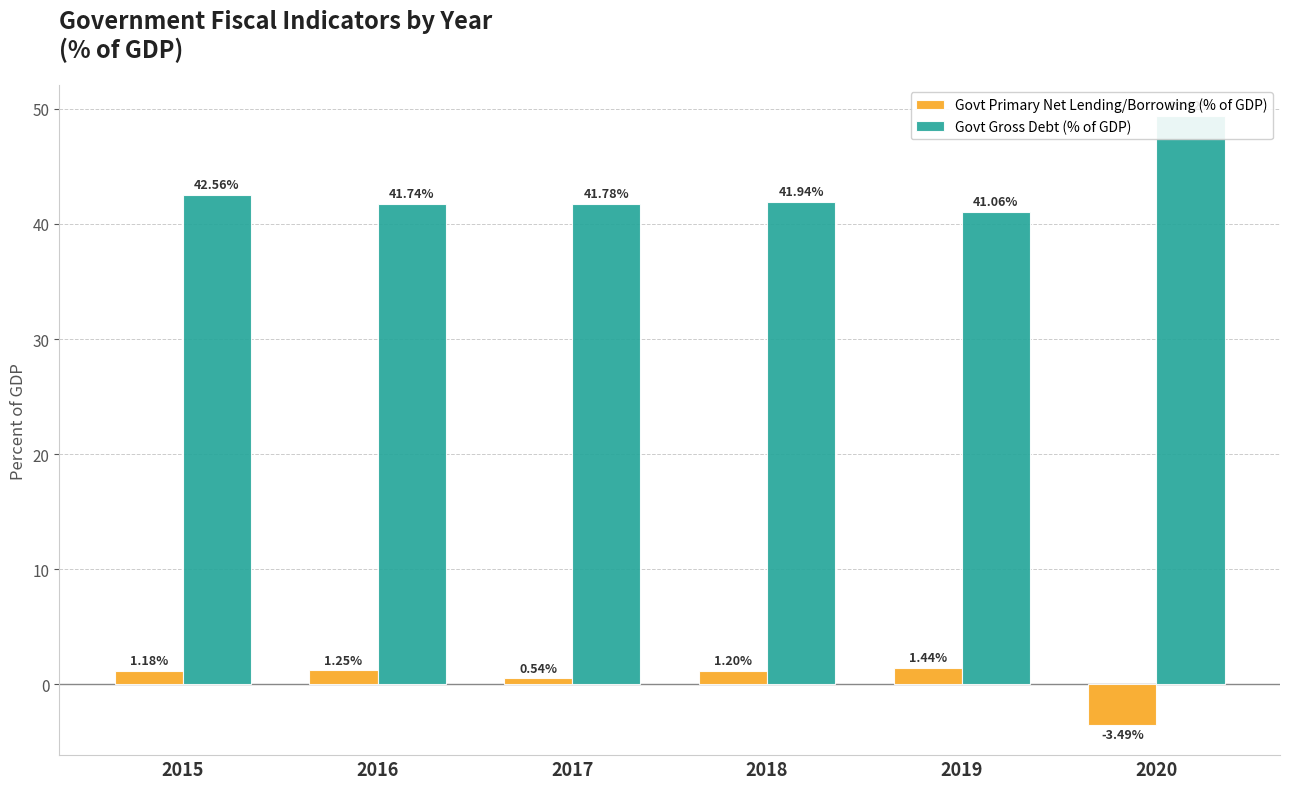

Which series has the largest total across all categories?

Govt Gross Debt (% of GDP)